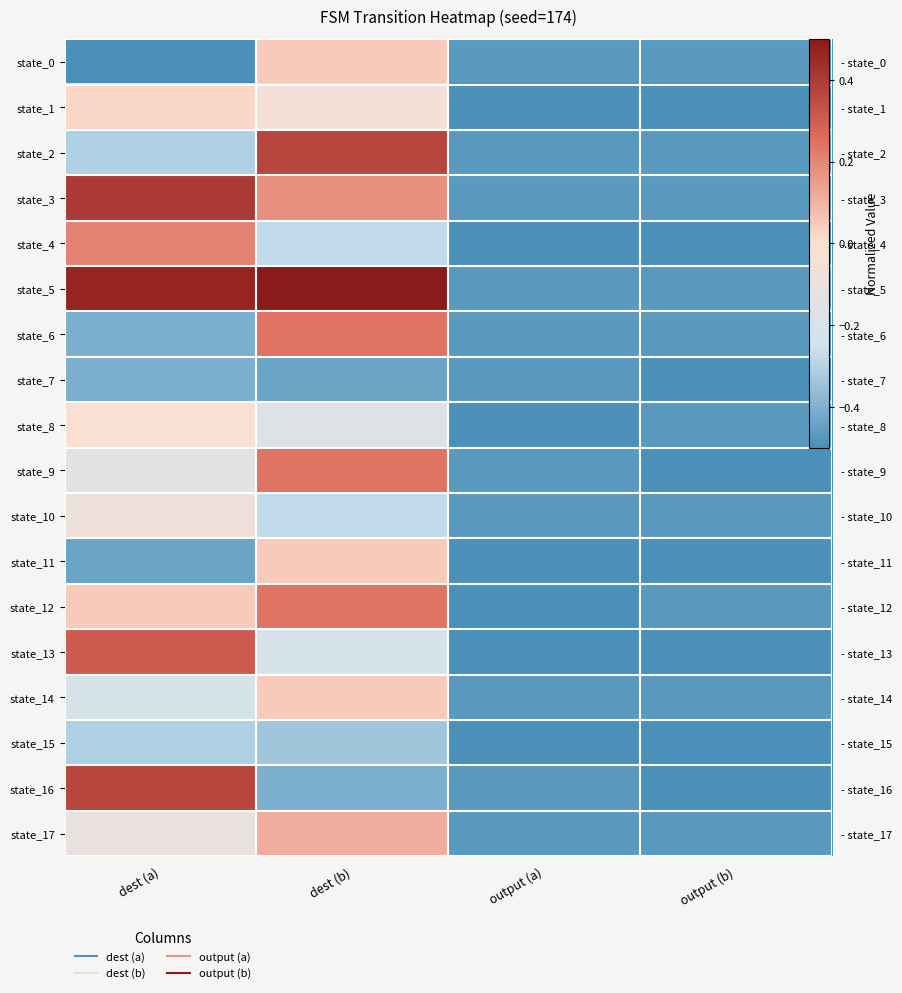

How many data points in state_6 are less than 0?

3